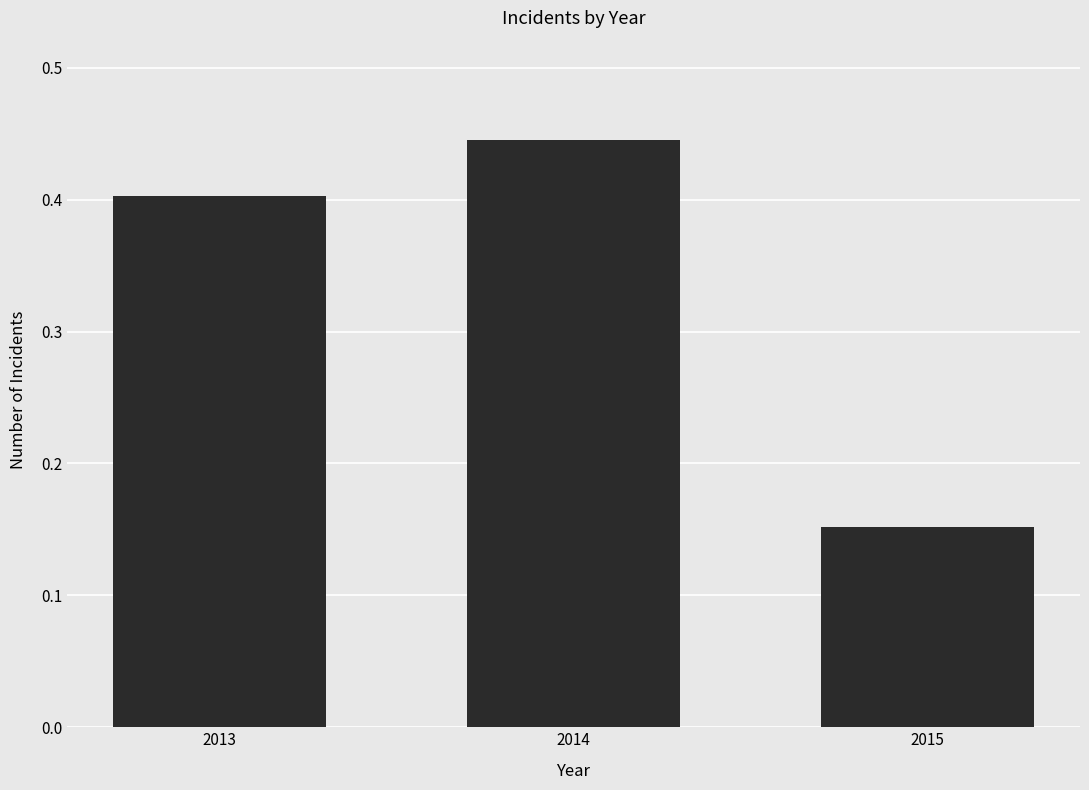

Are the bars horizontal?

No